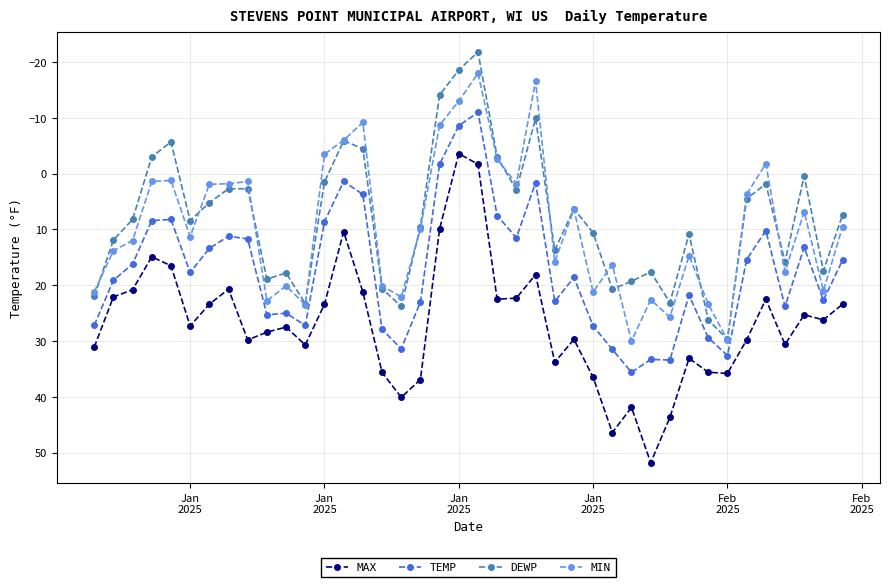

What is the maximum value for MIN?

30.0